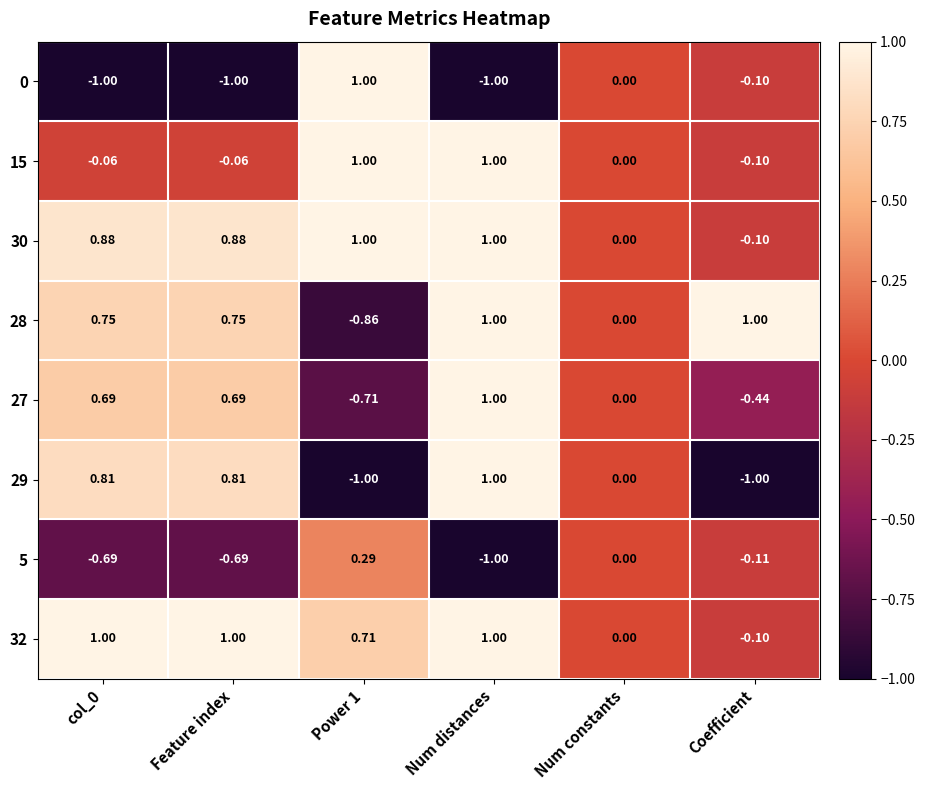

How many values in the 30 series are below 0?

1